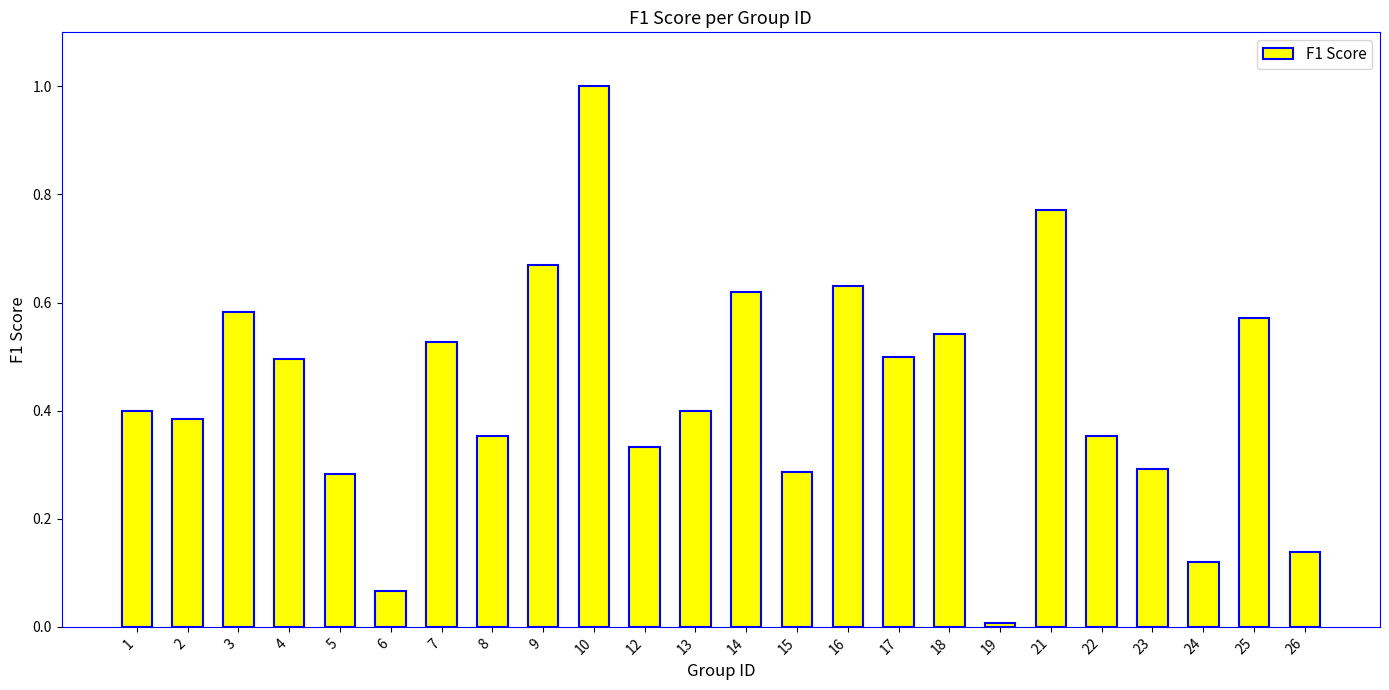

What is the change in value from 2 to 24?

-0.3